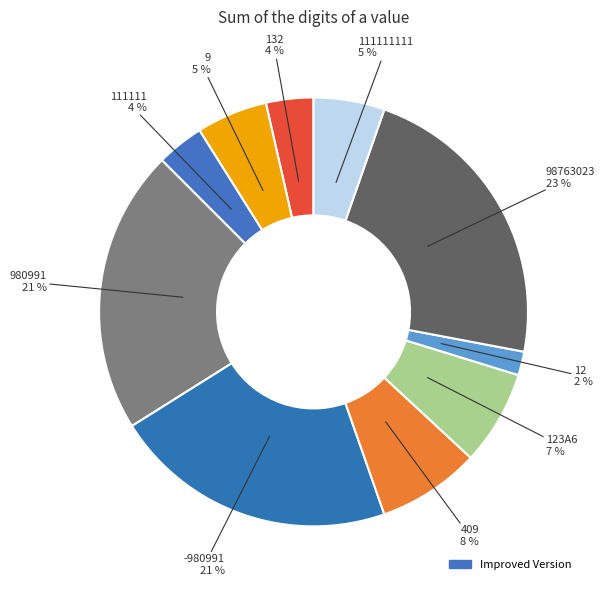

Which category has the smallest portion of the pie?

12